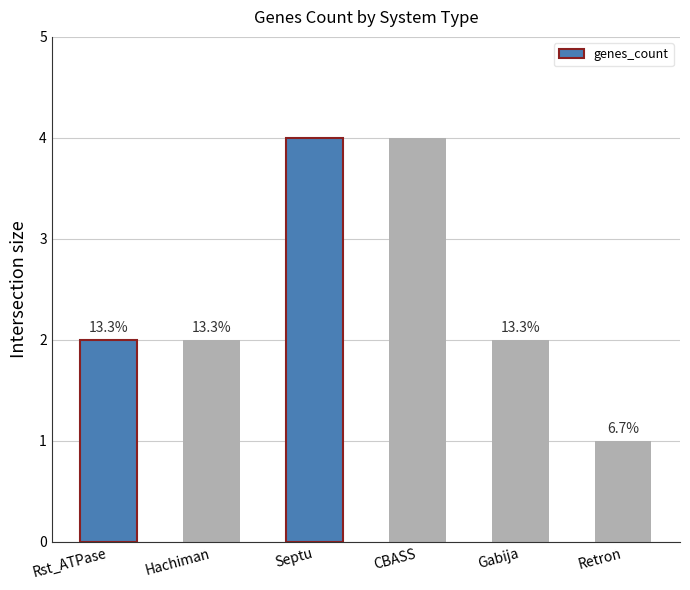

Reading left to right, what are all the values shown in this chart?

2	2	4	4	2	1